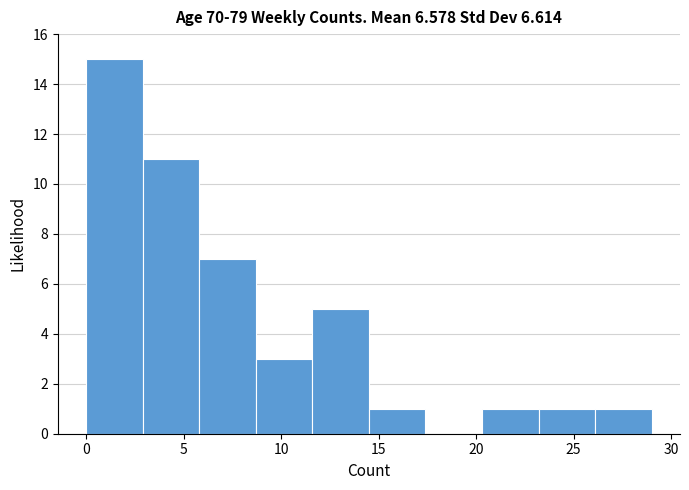

Reading left to right, list every bar in this chart as the range it spans on the x-axis followed by its height. Neither the bar edges nor the heights are printed on the chart, so give them approximately, as read against the axes.

0.0 to 2.9: 15
2.9 to 5.8: 11
5.8 to 8.7: 7
8.7 to 11.6: 3
11.6 to 14.5: 5
14.5 to 17.4: 1
17.4 to 20.3: 0
20.3 to 23.2: 1
23.2 to 26.1: 1
26.1 to 29.0: 1